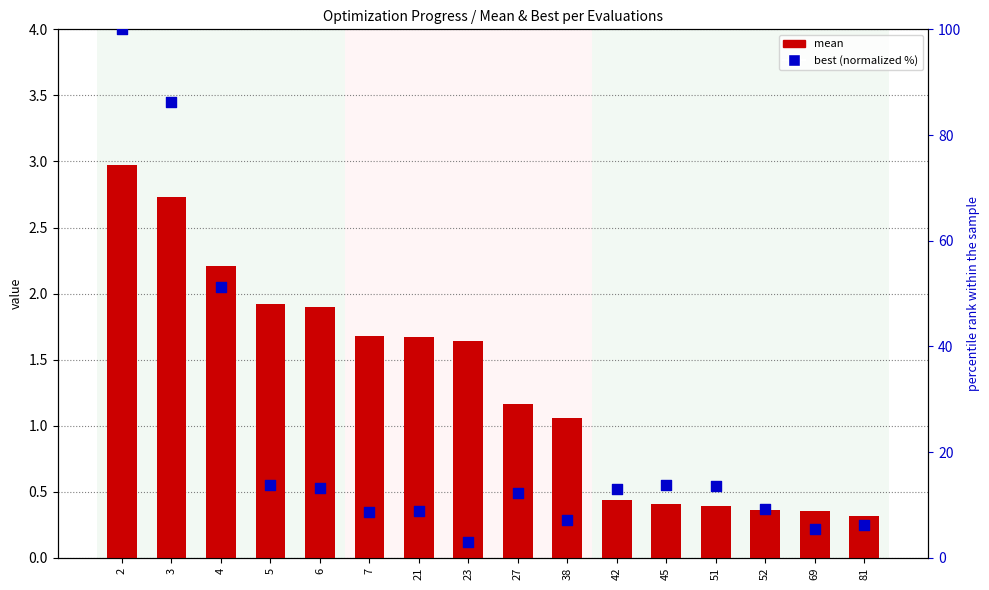

Is the value of mean at 38 greater than the value of best (normalized) at 81?

No